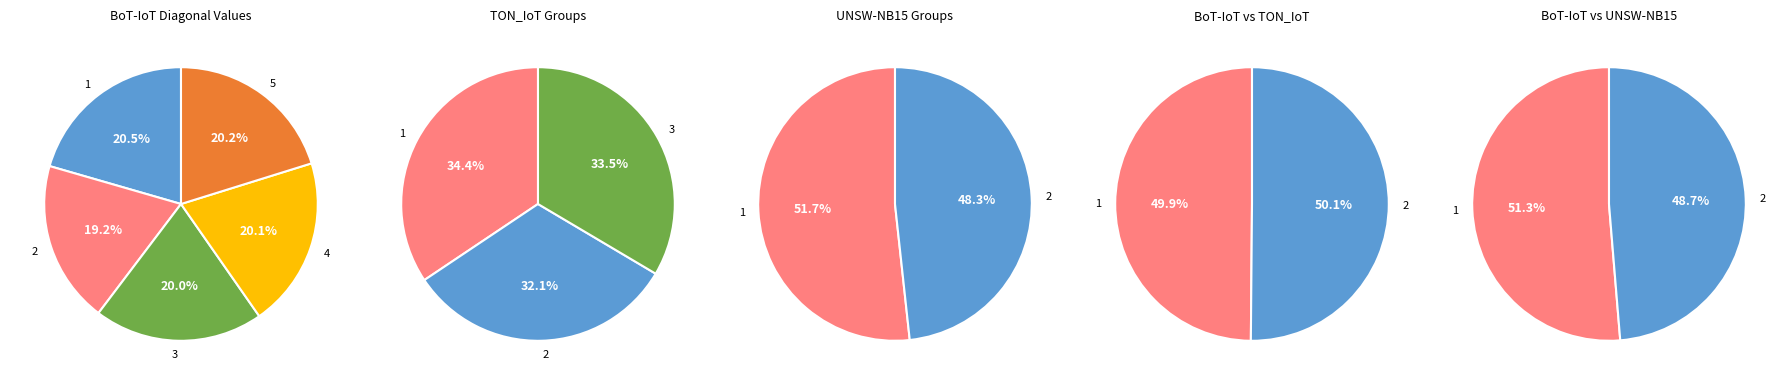

To the nearest percent, what is the difference between the largest and smallest slice percentages?

1%